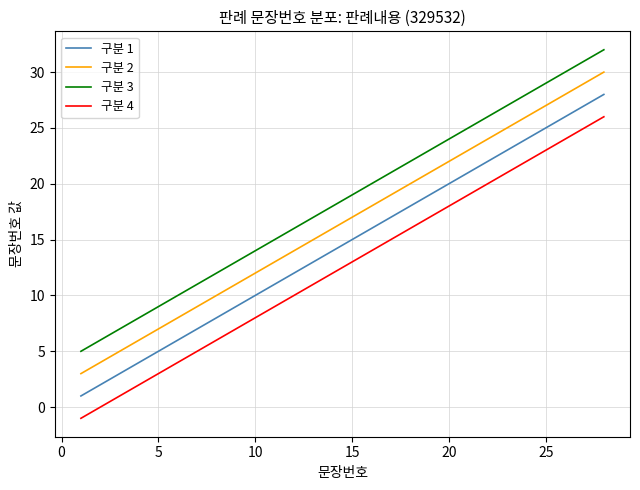

True or false: 구분 3 and 구분 4 cross at least once.

False